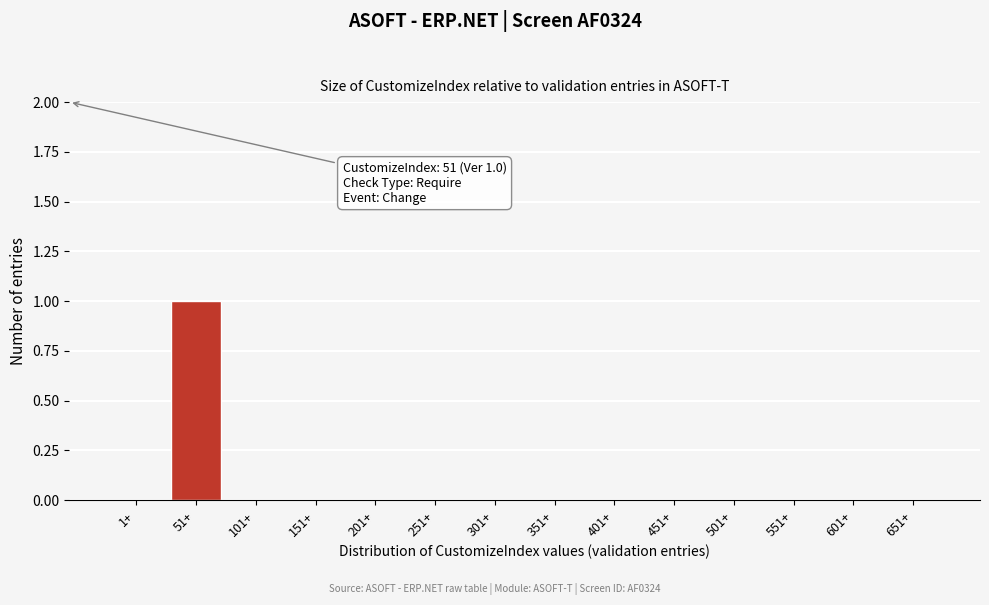

Reading left to right, extract all data points from this chart.

1+=0	51+=1	101+=0	151+=0	201+=0	251+=0	301+=0	351+=0	401+=0	451+=0	501+=0	551+=0	601+=0	651+=0